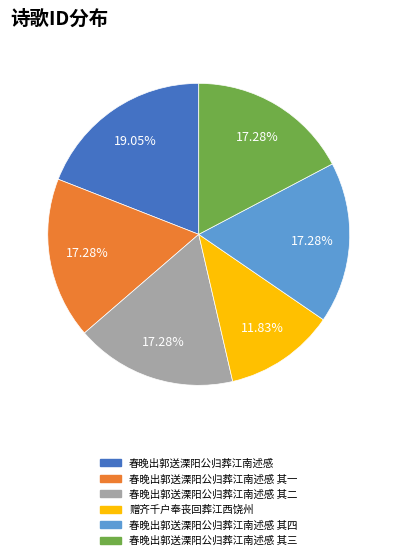

Is there any slice that represents more than half of the pie?

No